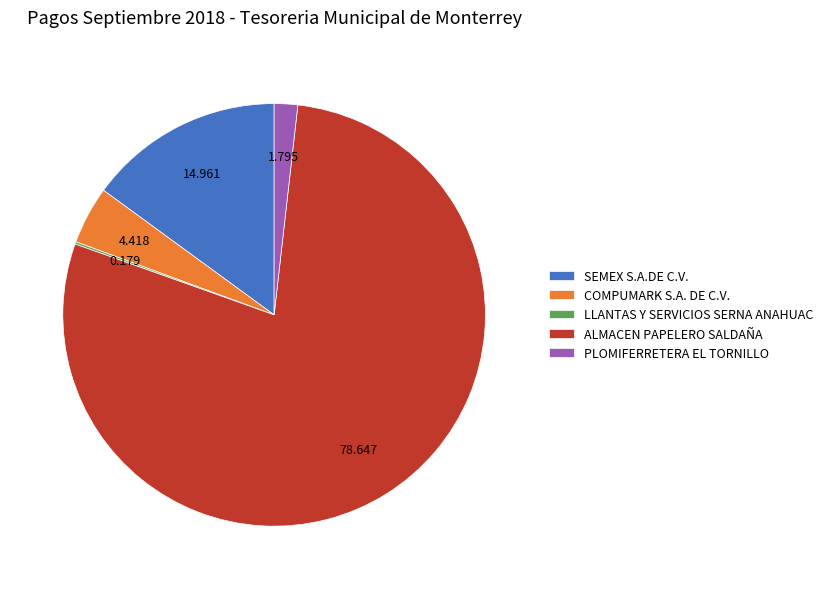

What is the largest slice in the pie chart?

ALMACEN PAPELERO SALDAÑA